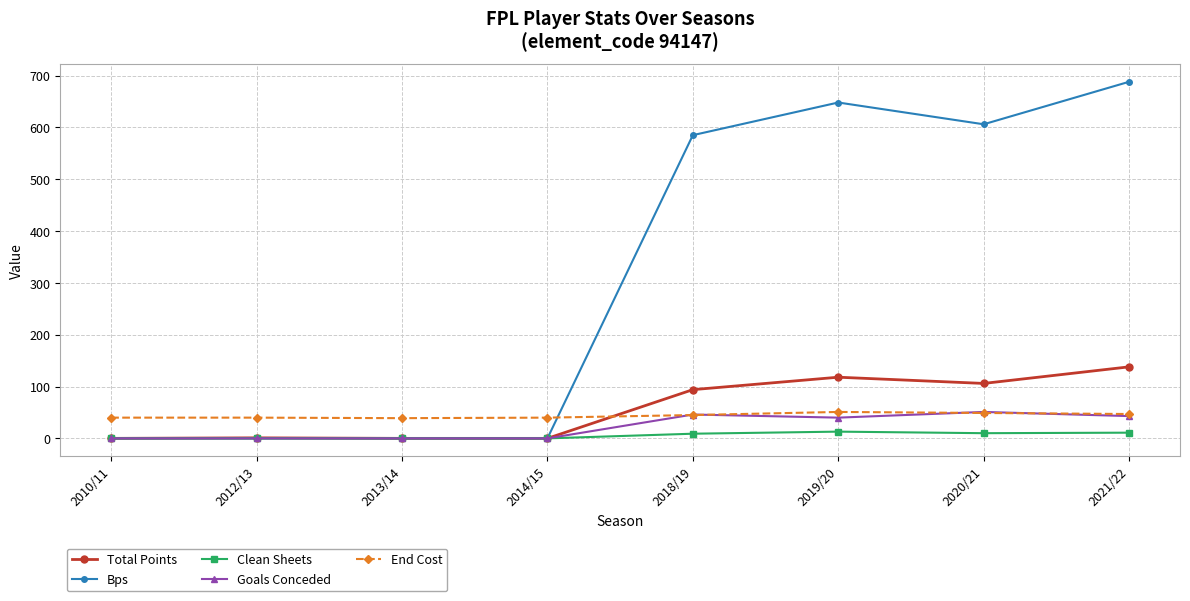

How many lines are shown in the chart?

5